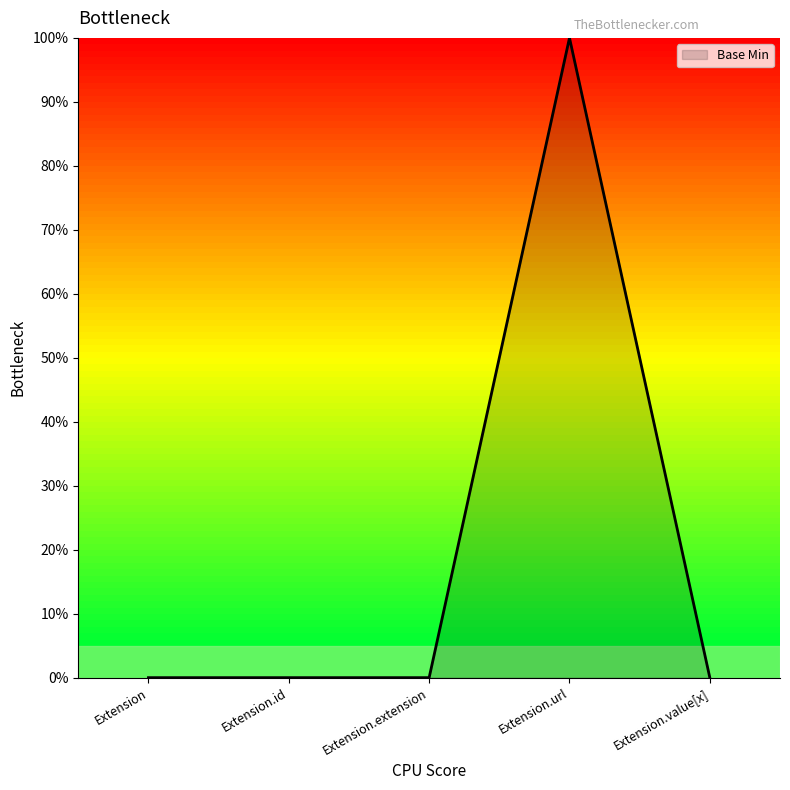

Which has a higher value, Extension.extension or Extension.id?

Extension.extension